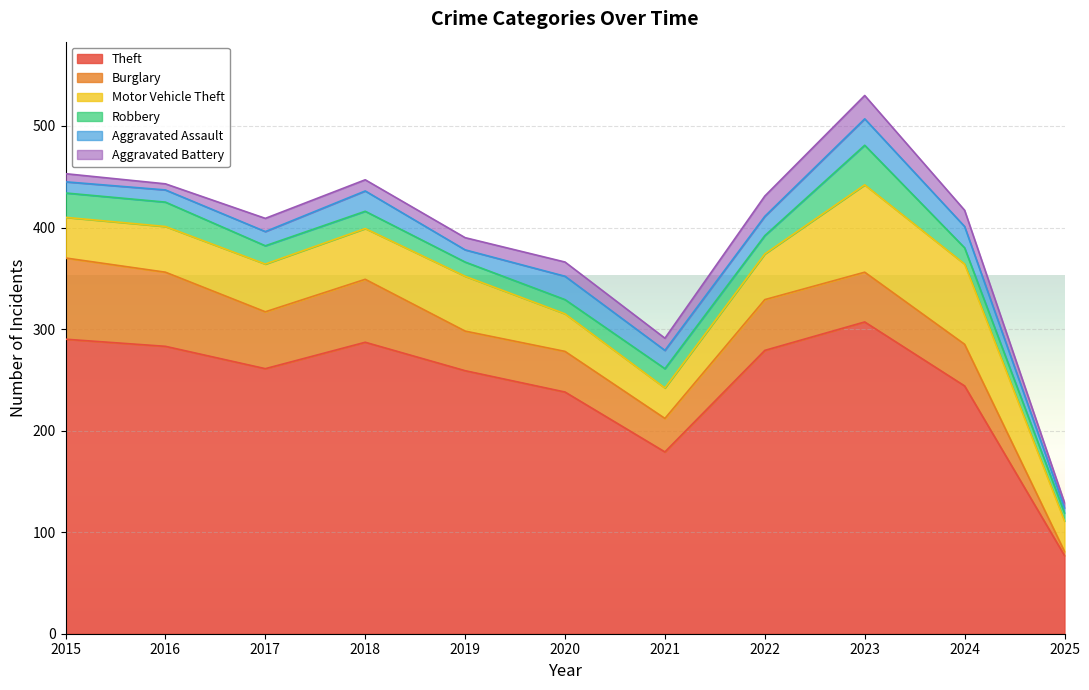

What is the total value across all series at 2021?

291